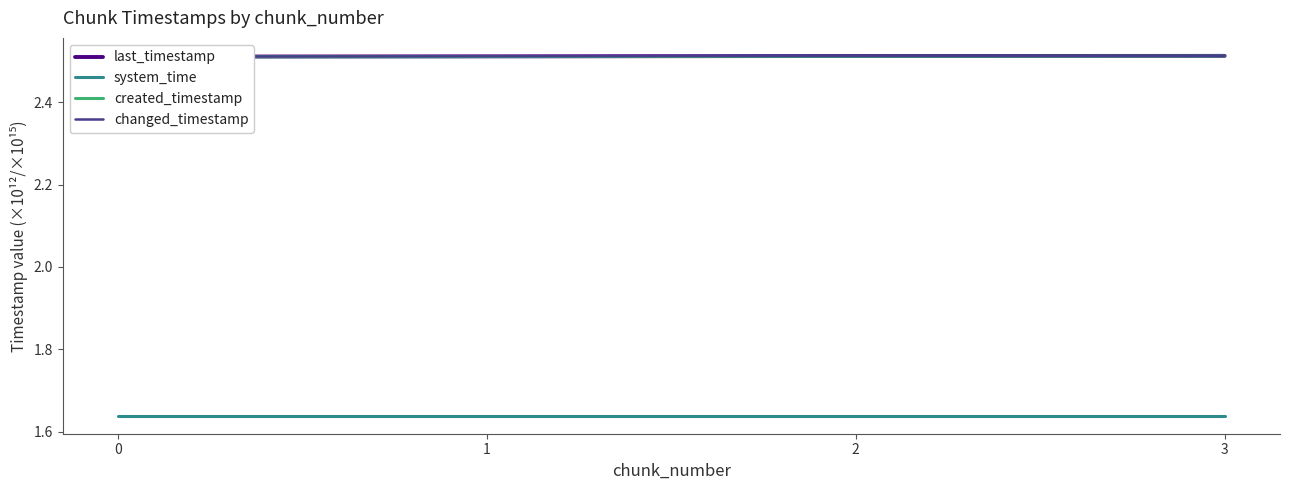

At which category is the sum across all series the highest?

3